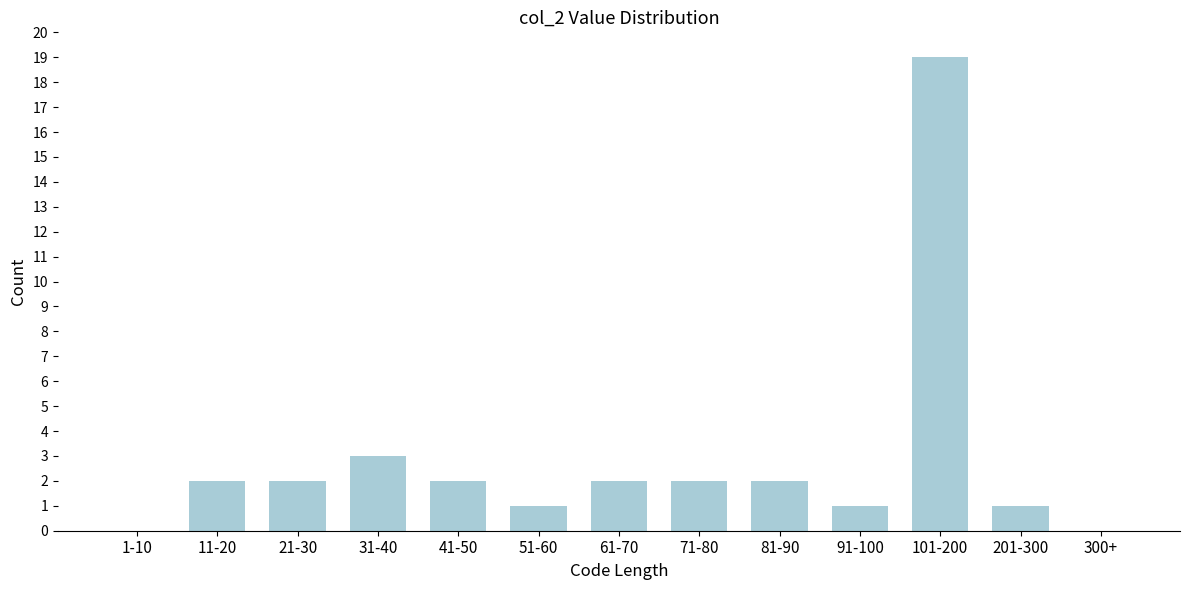

Reading left to right, extract all data points from this chart.

1-10=0	11-20=2	21-30=2	31-40=3	41-50=2	51-60=1	61-70=2	71-80=2	81-90=2	91-100=1	101-200=19	201-300=1	300+=0